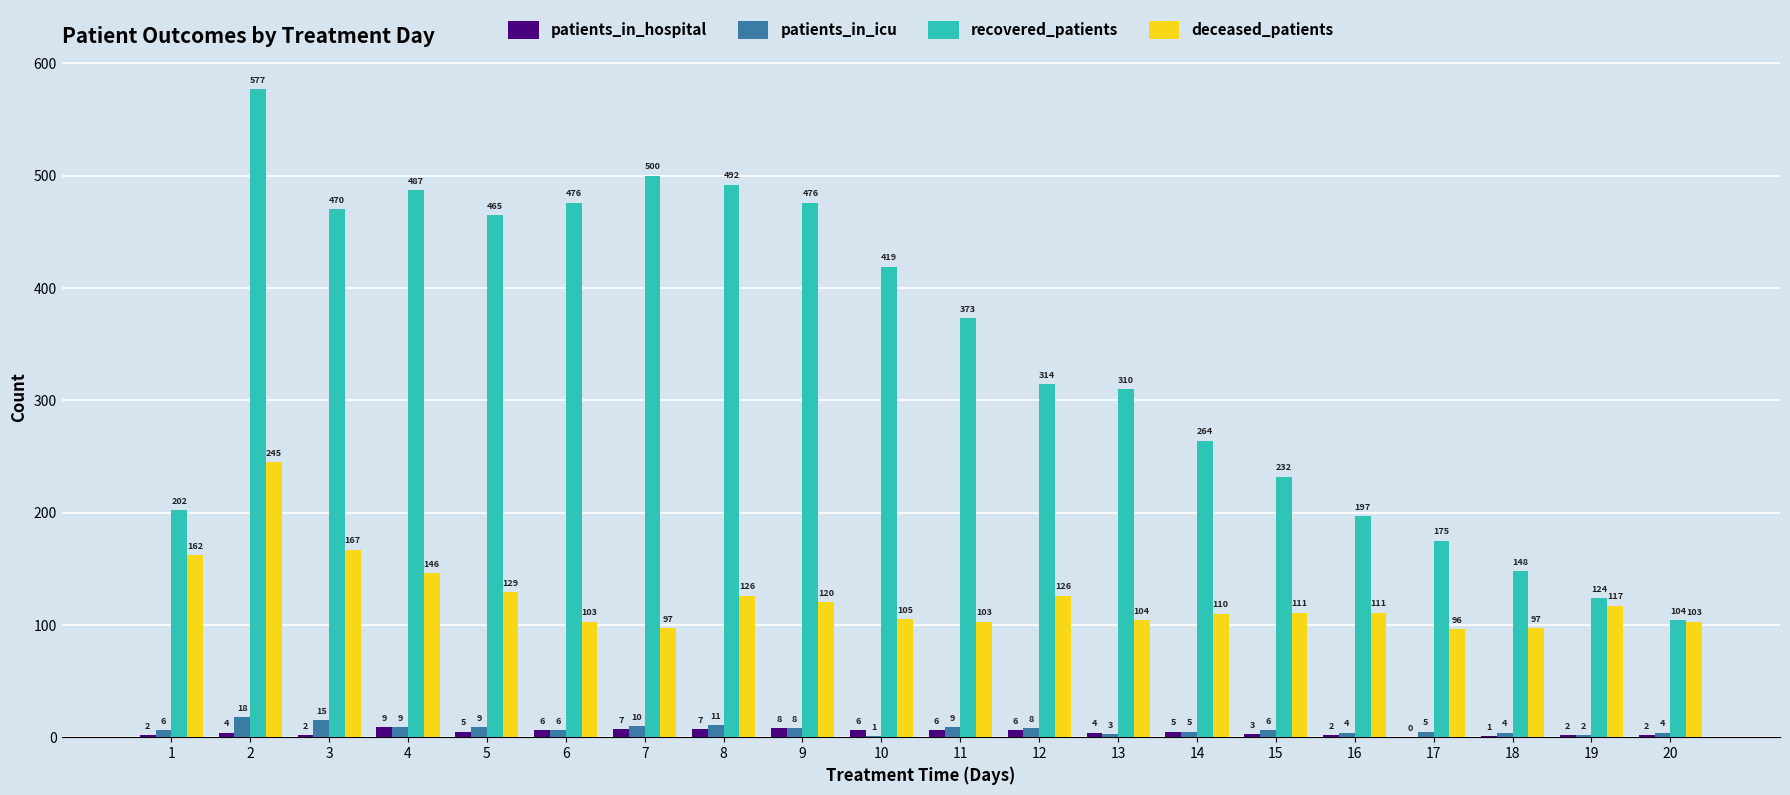

How many groups of bars are there?

20